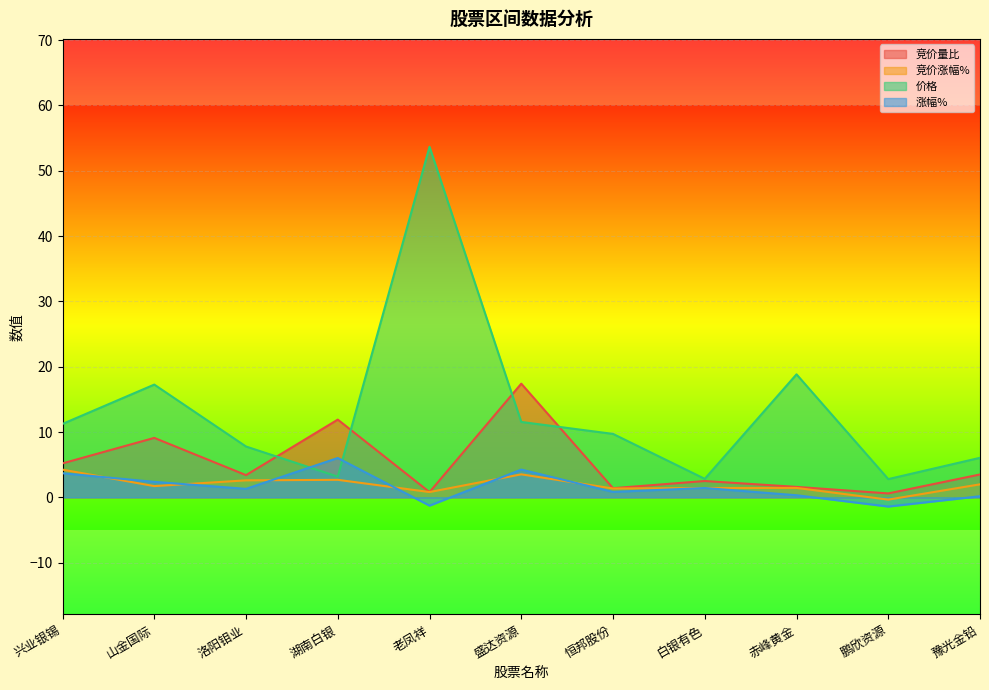

What position from the left is 鹏欣资源?

10